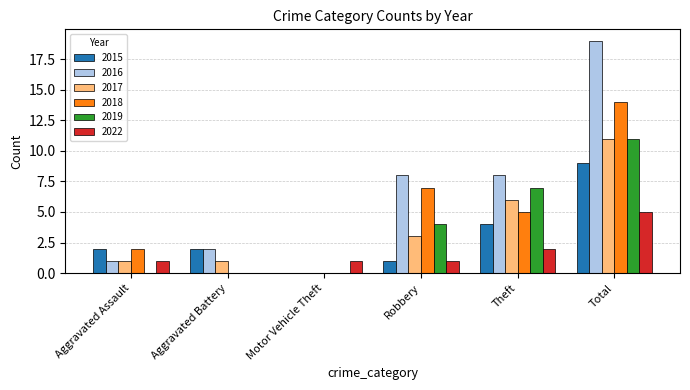

How many values in 2022 are above zero?

5